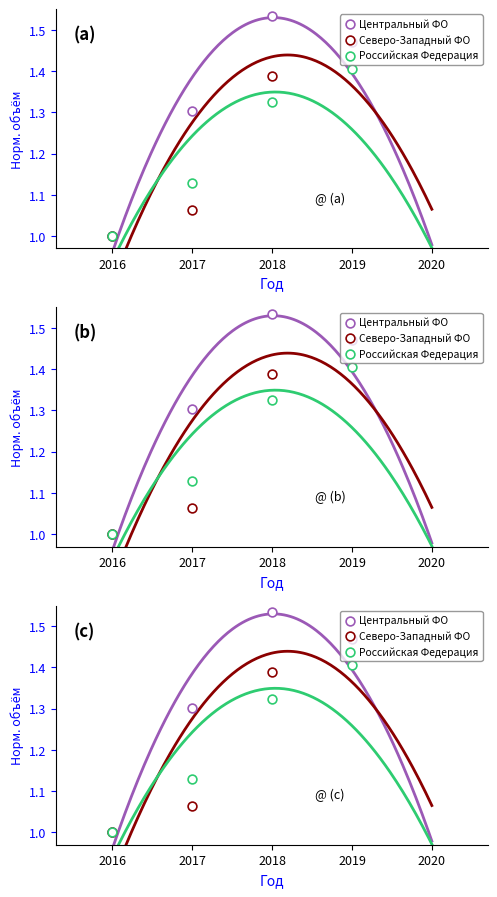

What is the total value across all series at 2020?

2.8